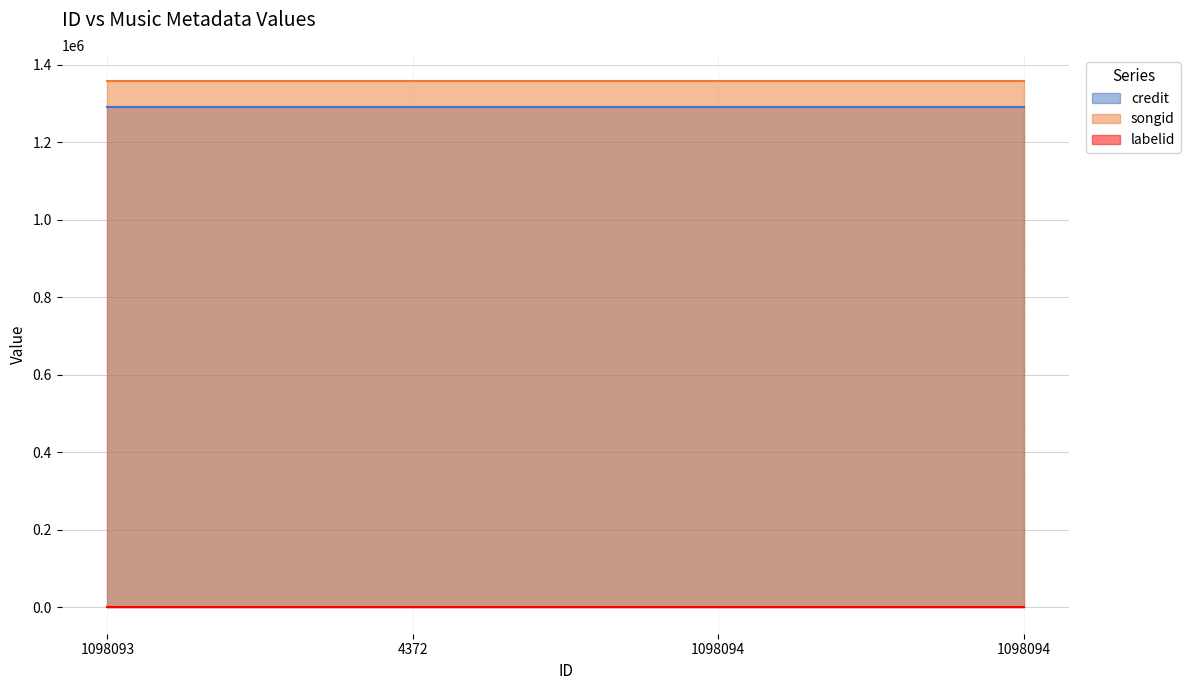

What is the sum of the labelid values at 1098093 and 1098094?

396